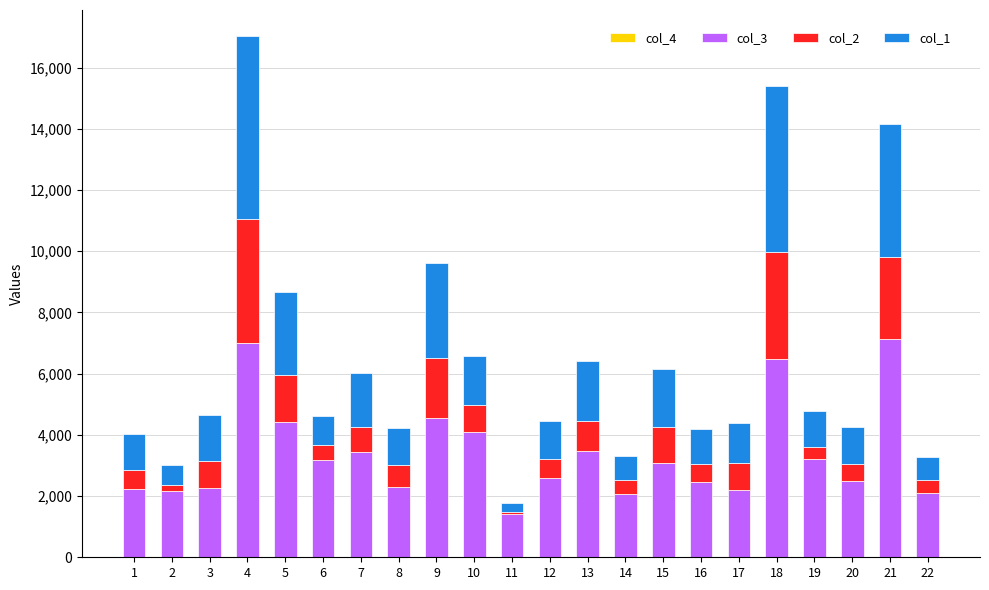

At which category is the sum across all series the highest?

4